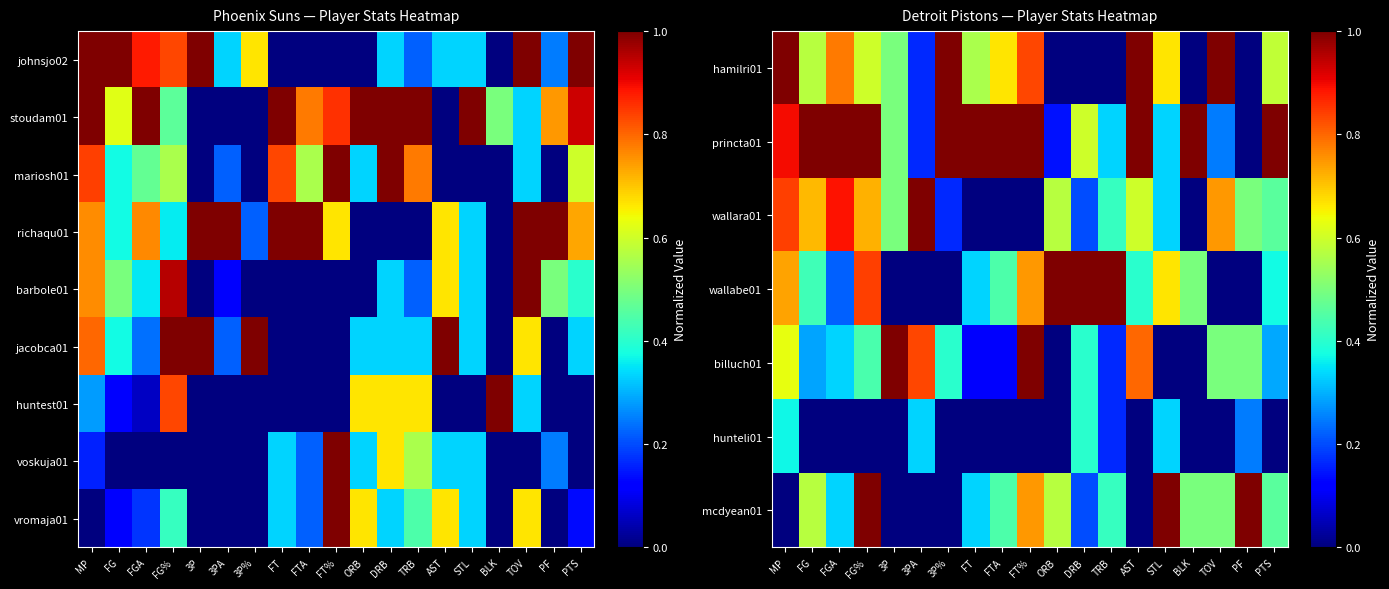

True or false: wallara01 has a value of 1.1 at FG.

False